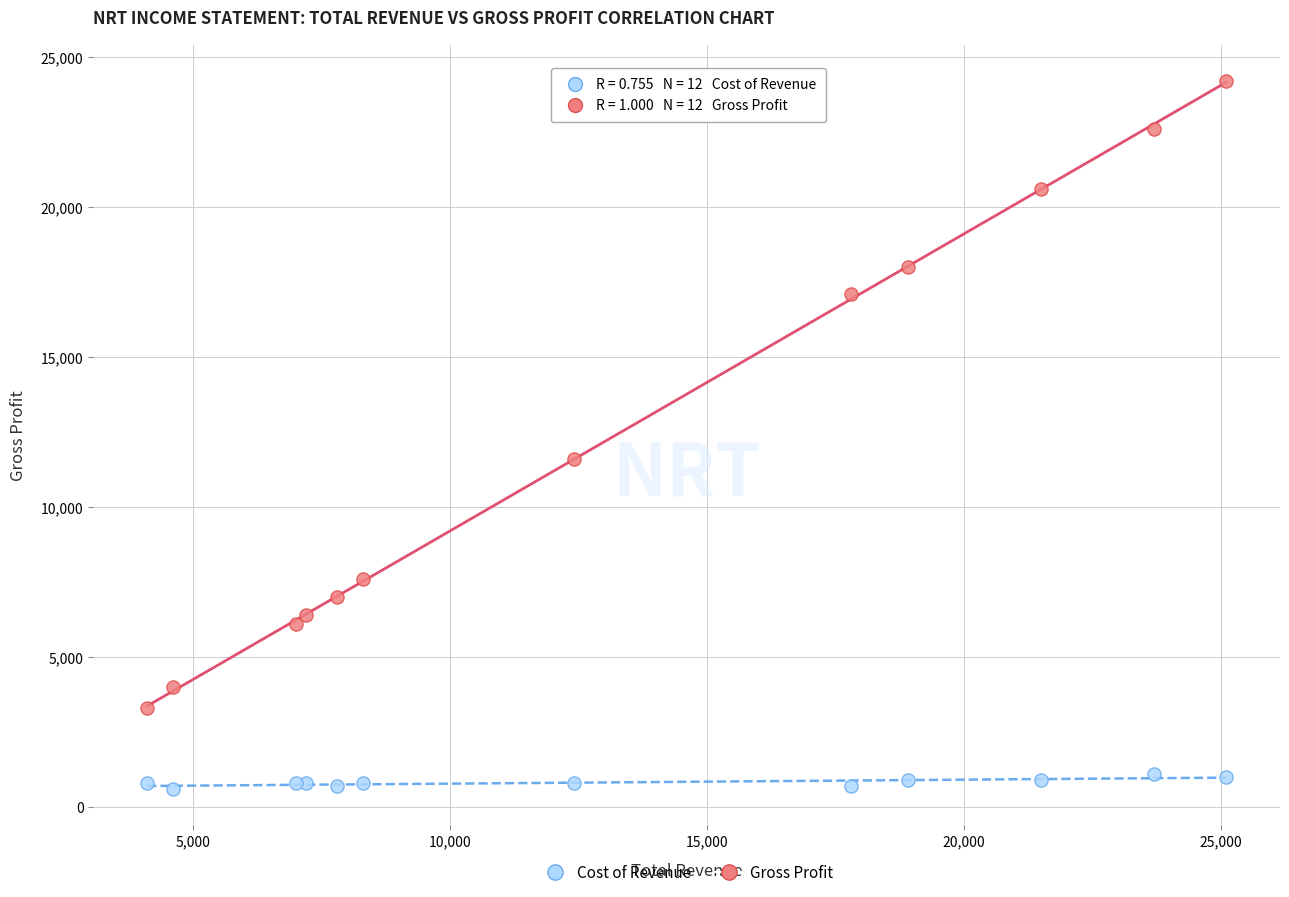

In the Gross Profit series, what Y value is closest to 13750?

11600